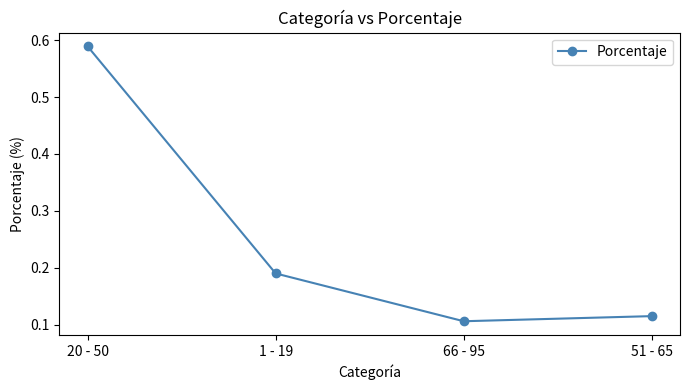

Count the values in the range 0 to 1.

4